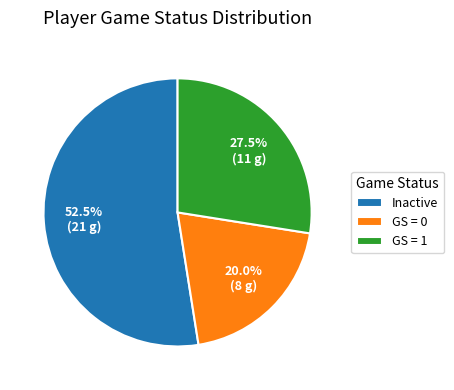

How much of the chart is everything except Inactive?

47.5%